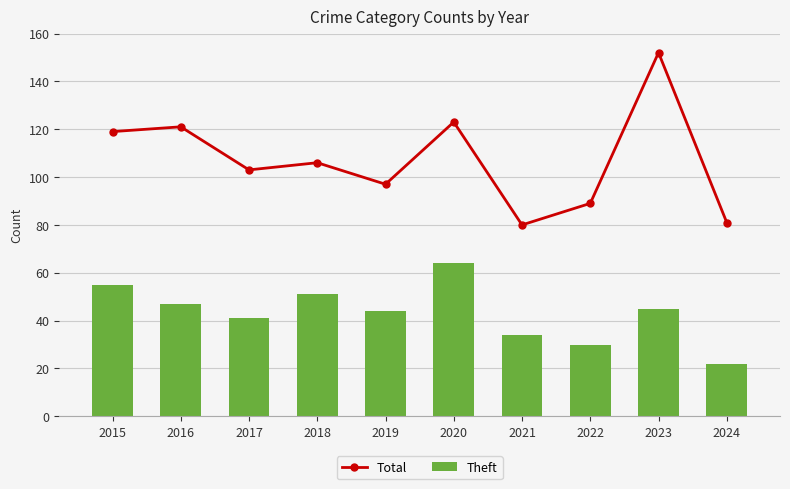

True or false: Theft has a value of 15 at 2018.

False